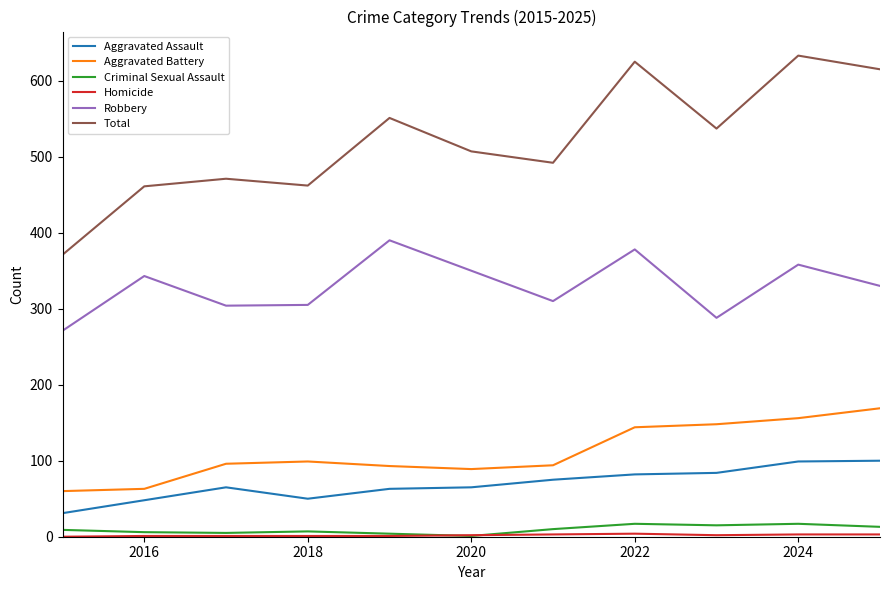

Which series has the largest total across all categories?

Total